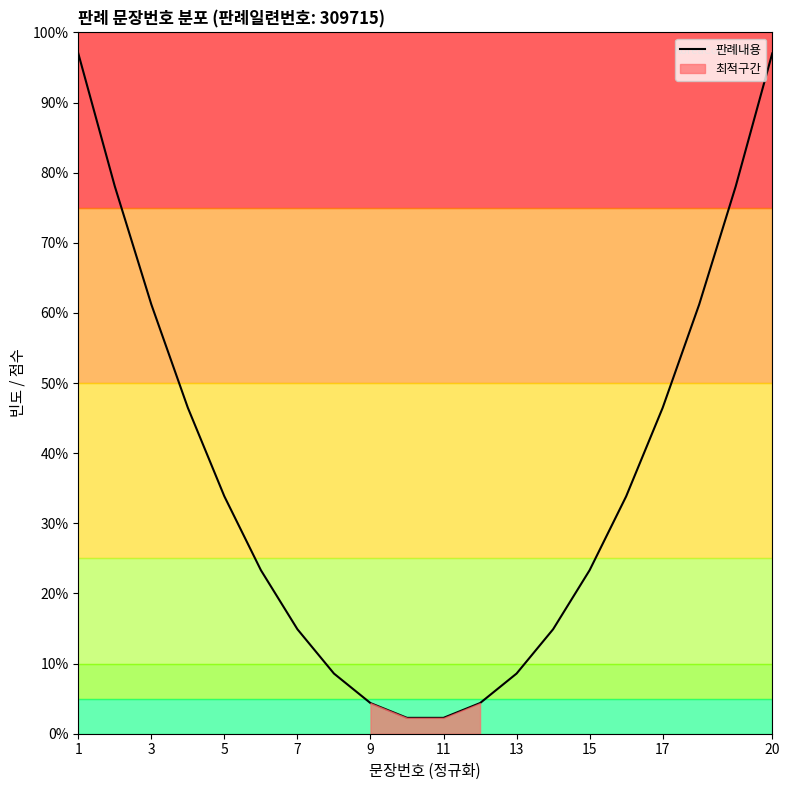

True or false: 판례내용 has a value of 8.6 at 13.

True